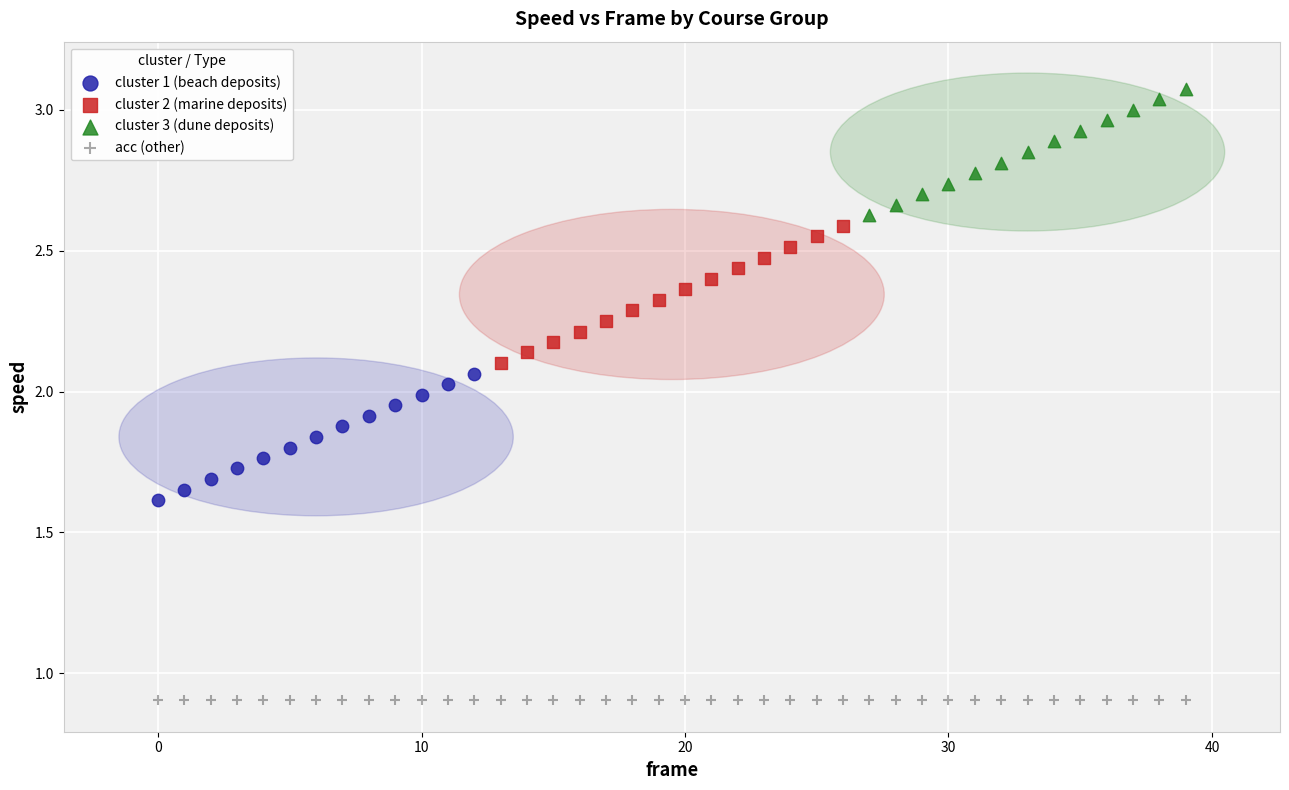

Which series contains the lowest Y value?

acc (other)